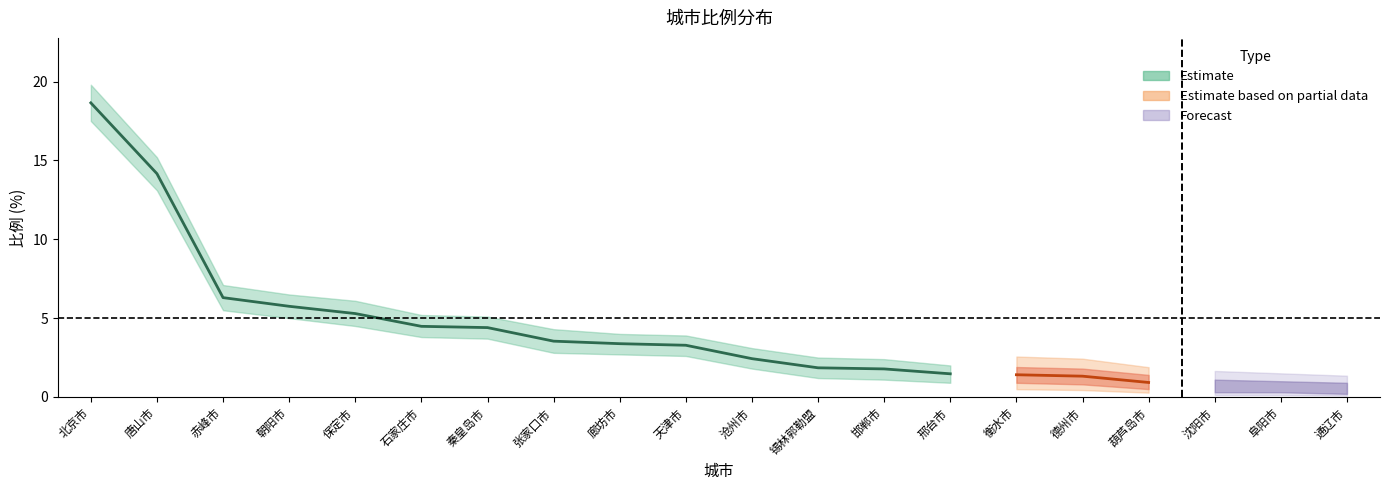

True or false: the data shows 0.7 at 阜阳市.

True